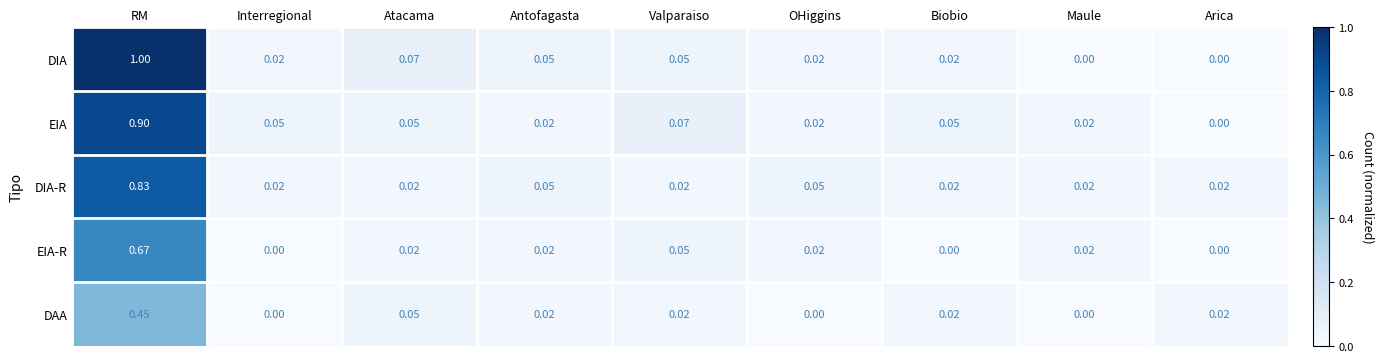

Between Valparaiso and Biobio, which series saw the biggest shift?

EIA-R